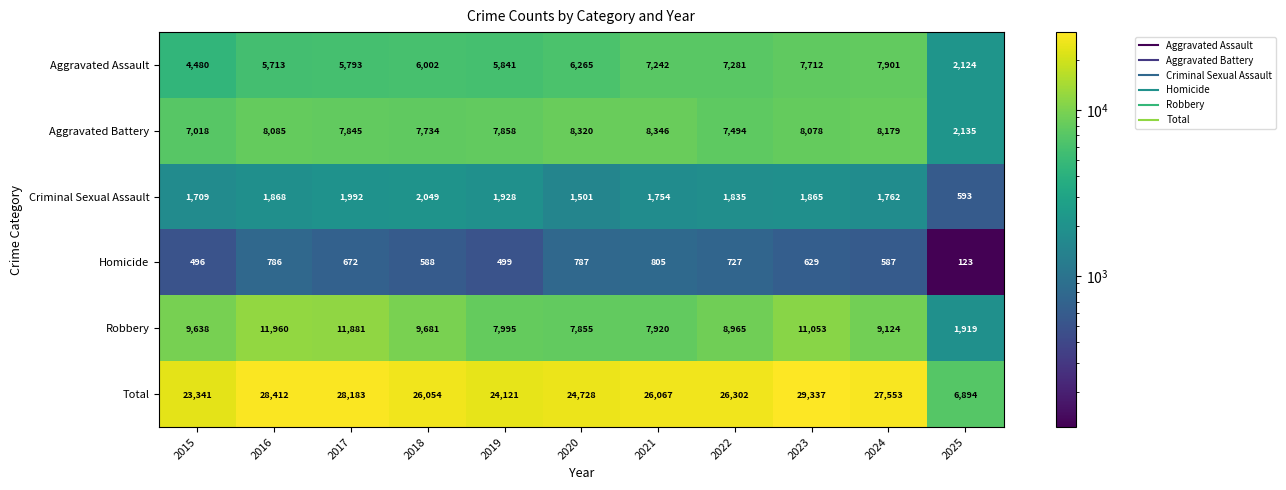

What is the smallest value displayed?

123